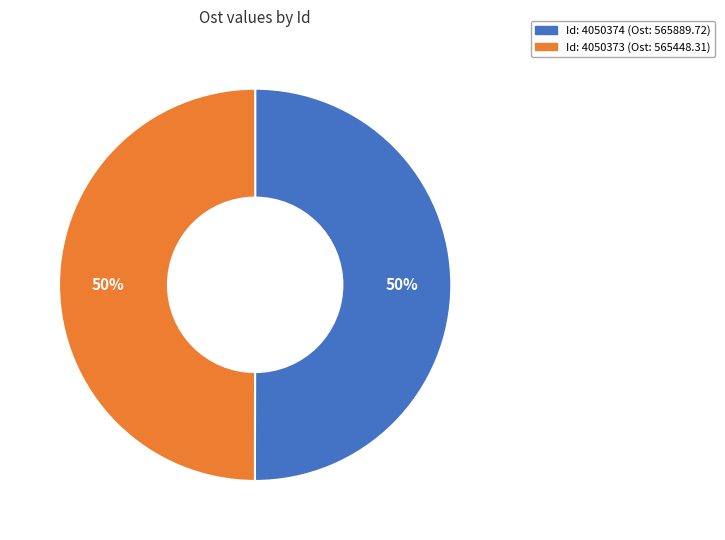

Count the number of slices in the pie.

2